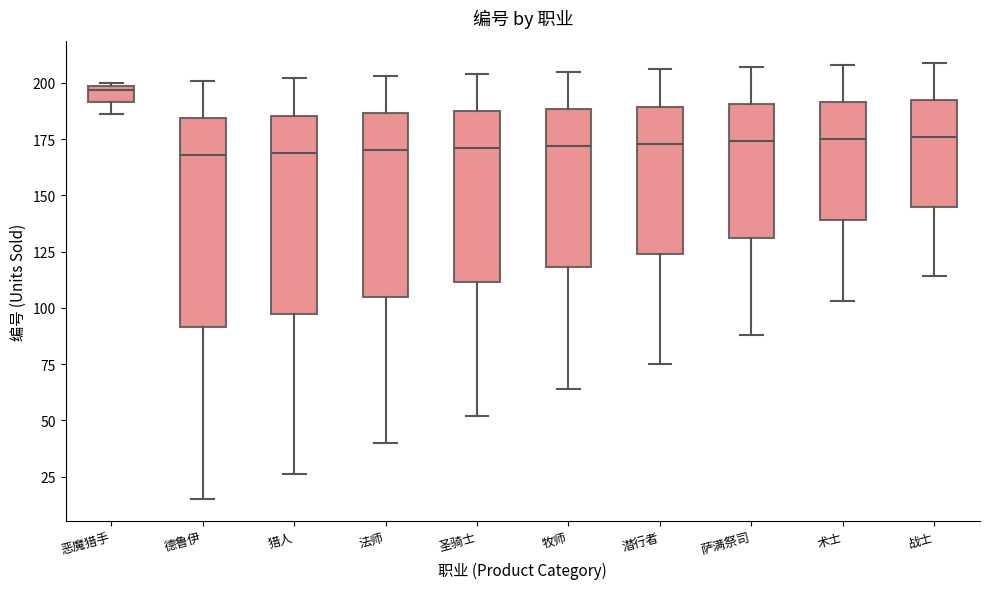

Where is the lower edge of the box for 术士 on the y-axis? The values are not printed on the chart, so give them approximately, as read against the axis.

140